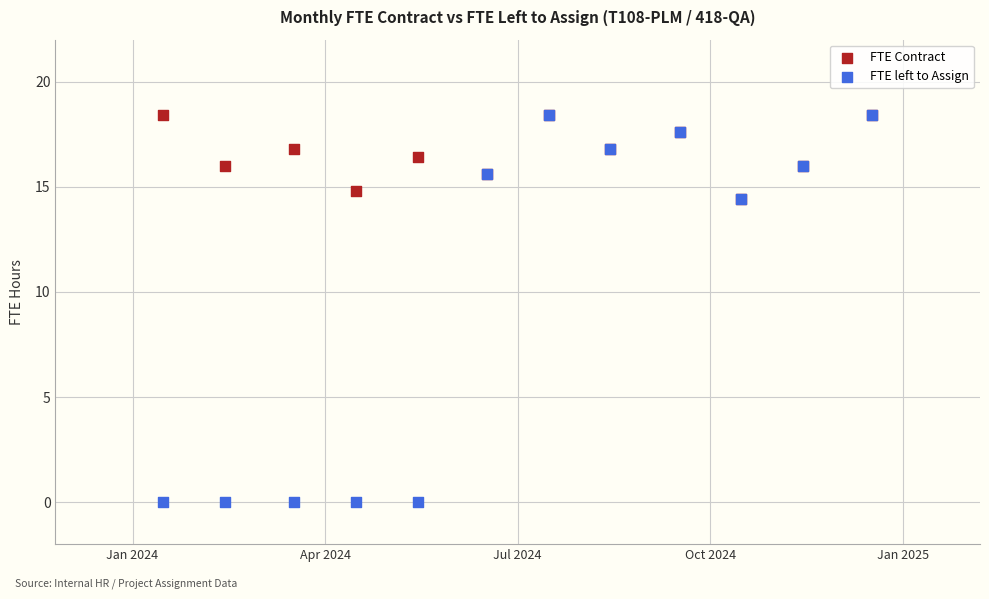

Which series contains the lowest Y value?

FTE left to Assign